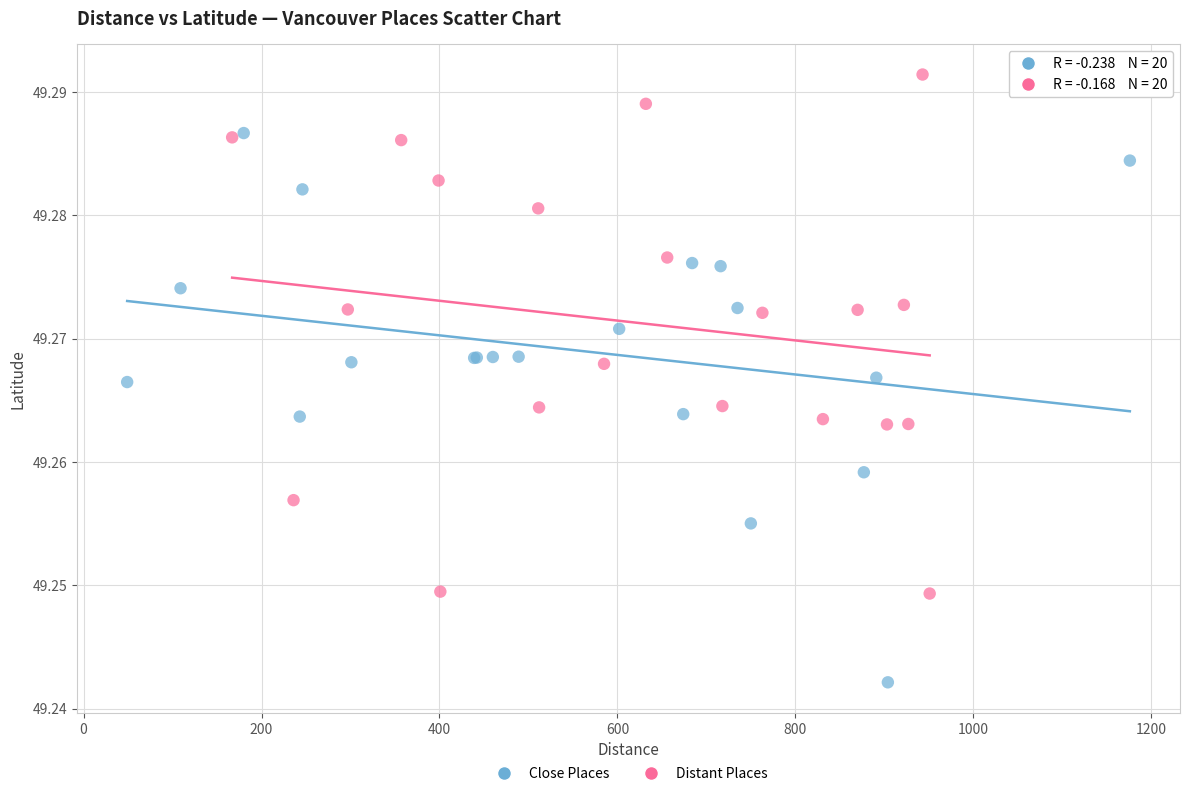

What are all the series names shown in the legend?

Close Places, Distant Places